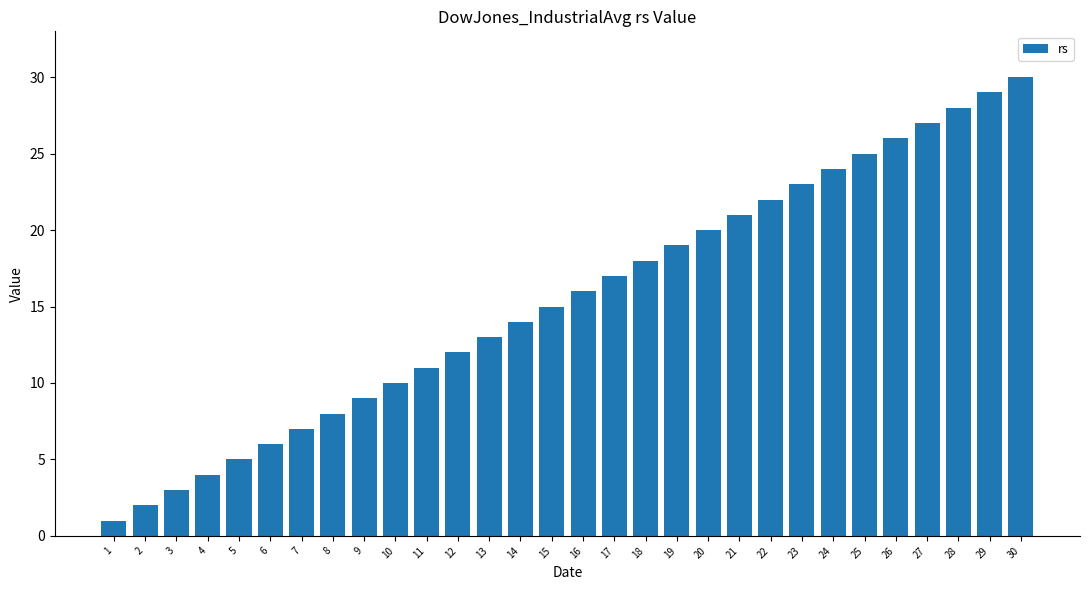

What is the ratio of the value at 12 to the value at 3?

4.0